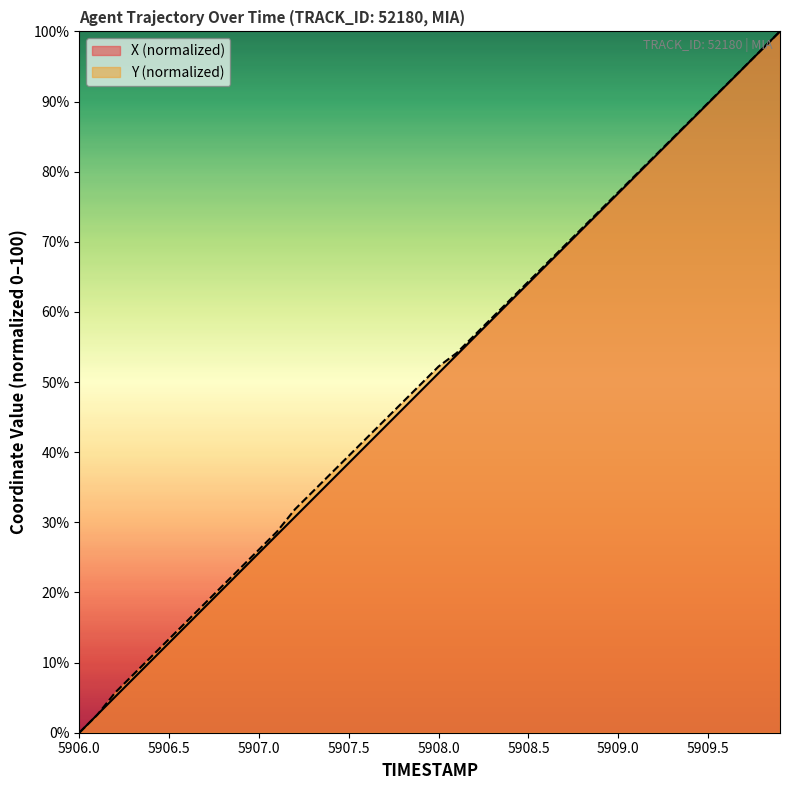

List the series in order of their peak value, highest first.

X, Y